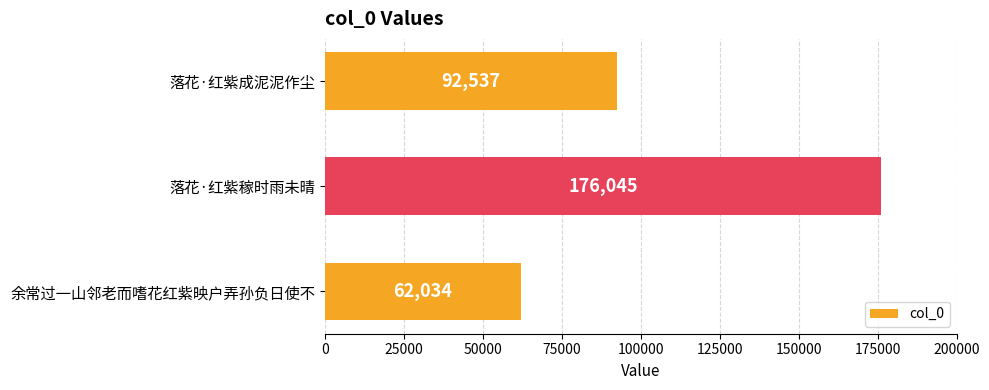

What is the difference between the second highest and minimum values?

30503